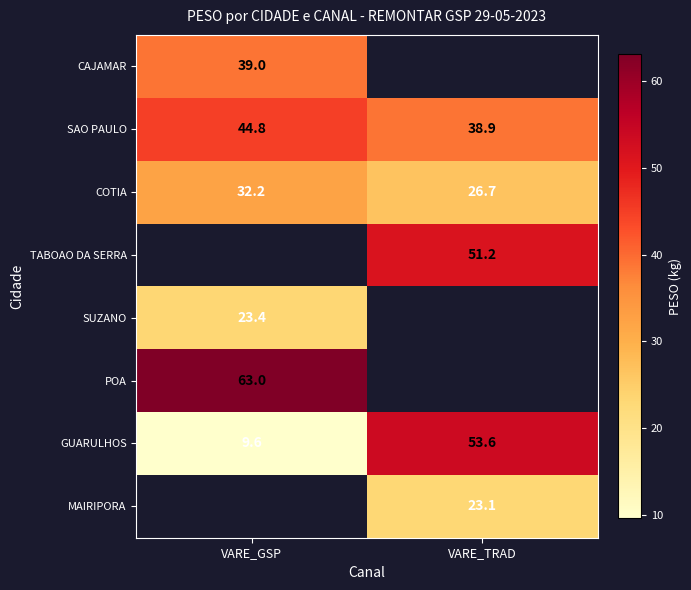

Is it true that SAO PAULO equals 52.1 at VARE_TRAD?

False